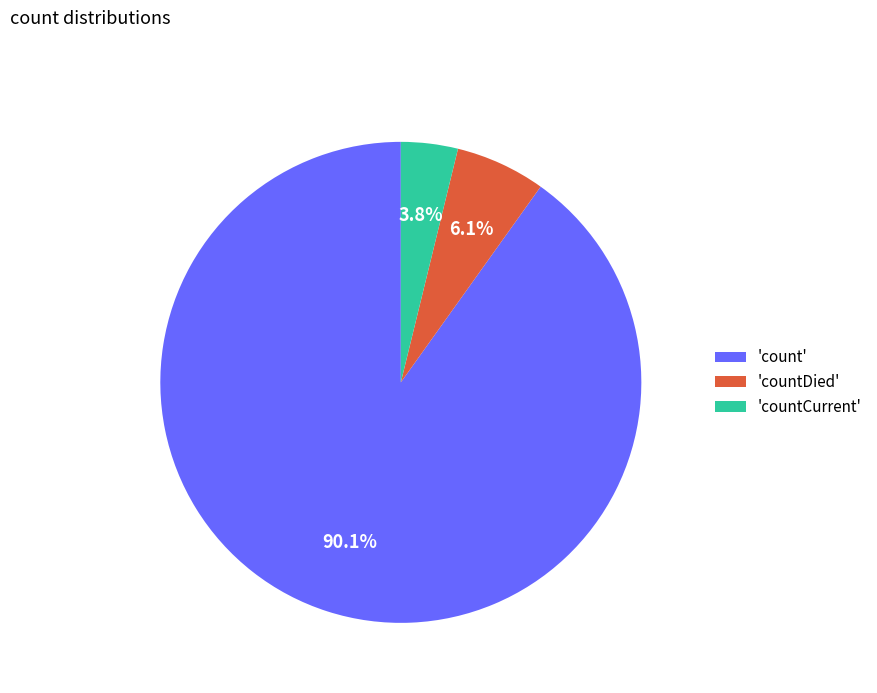

What portion of the pie excludes 'count'?

9.9%